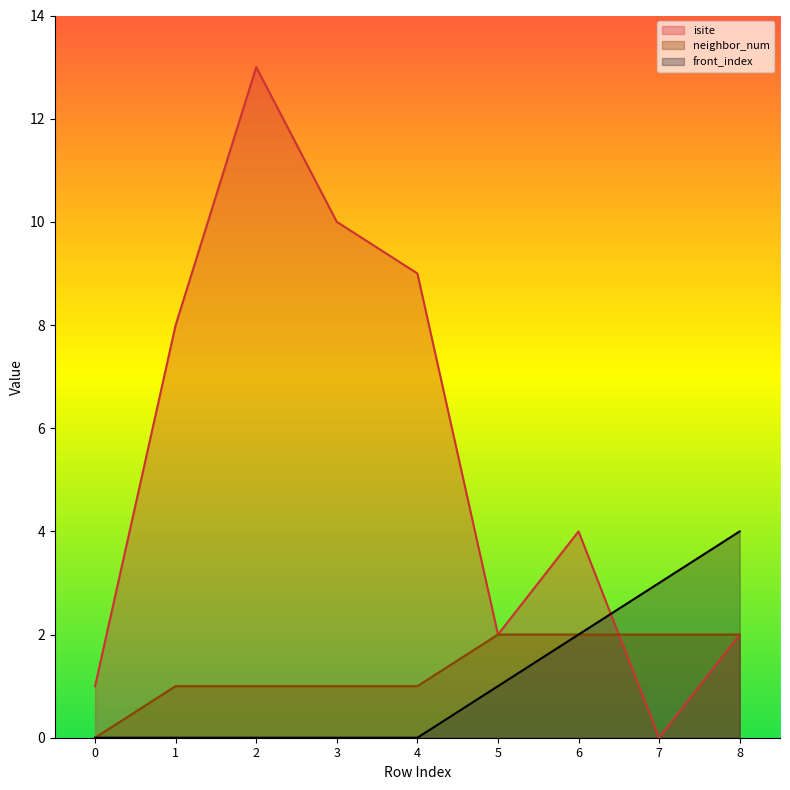

At which category does the chart reach its minimum across all series?

7